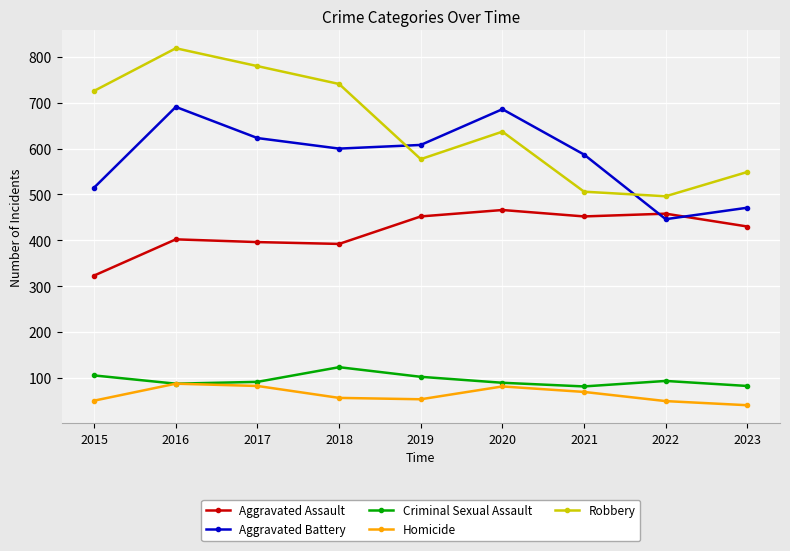

Is this an area chart (filled region under the line)?

No